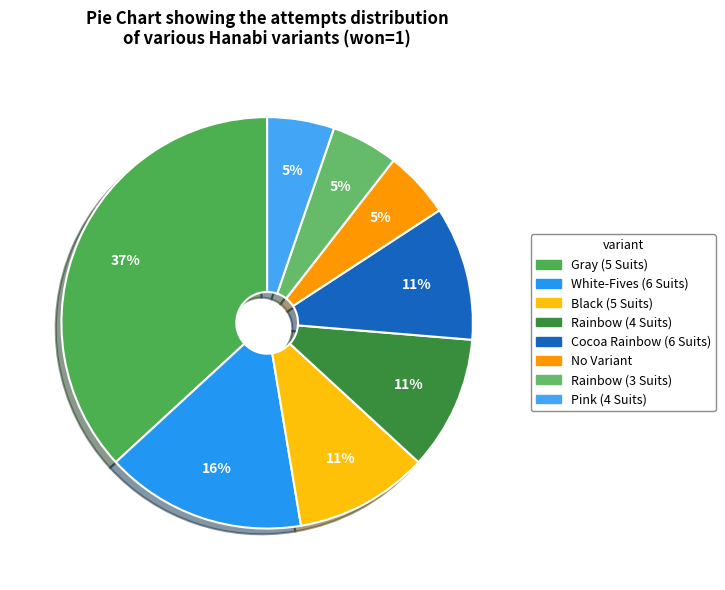

True or false: Rainbow (3 Suits) accounts for 1% of the total.

False